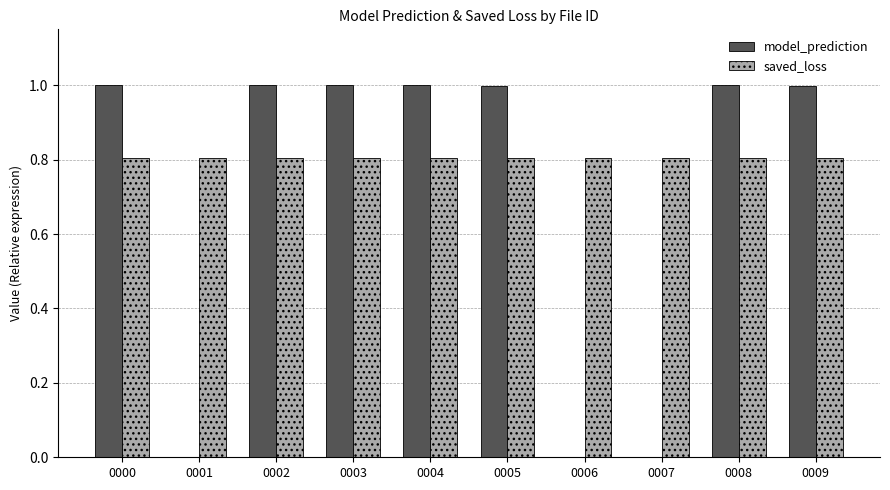

What is the greatest value displayed?

1.0